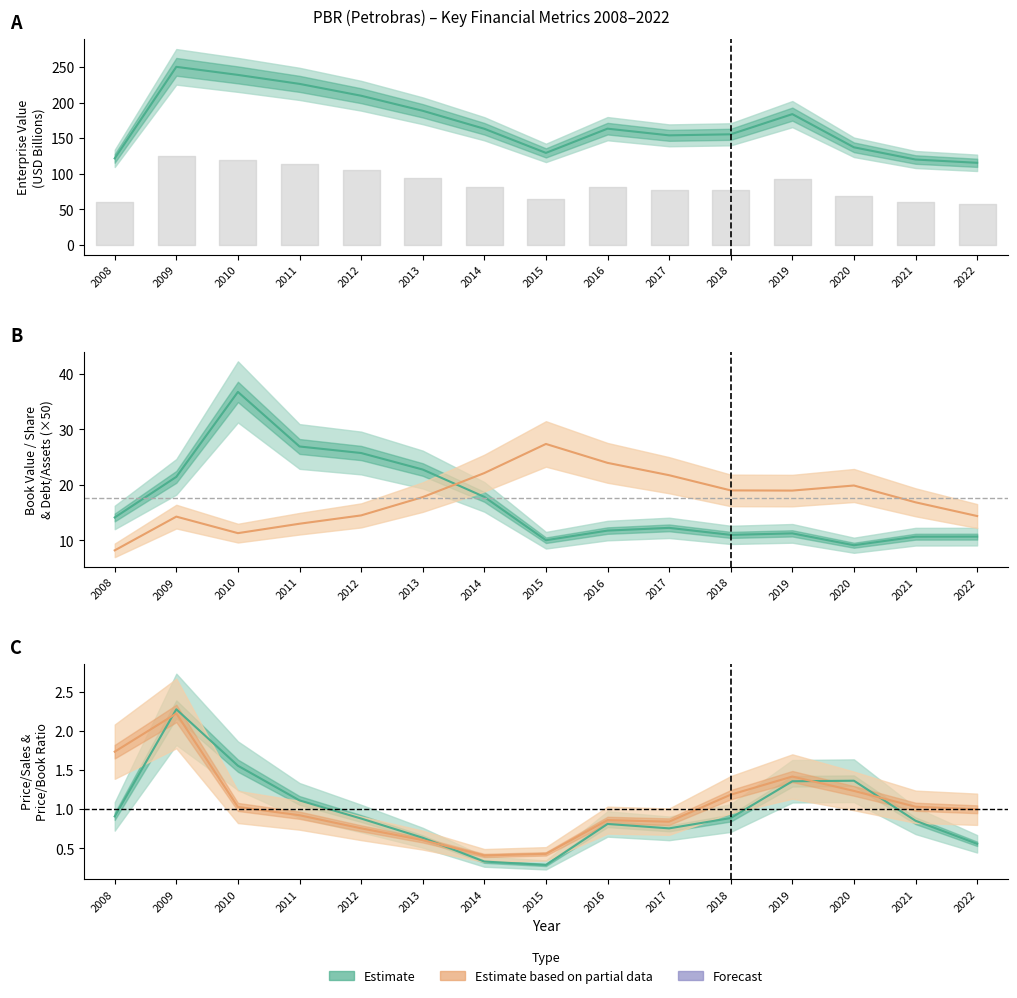

In priceToSalesRatio, how many points are lower than both neighbors (excluding endpoints)?

2